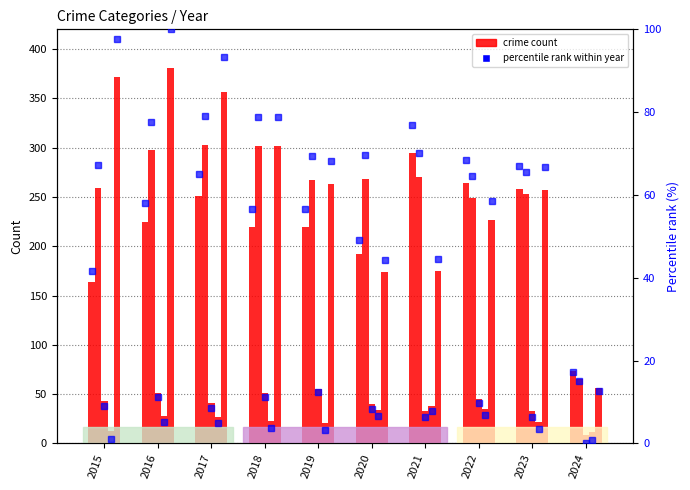

Read the Aggravated Battery value at 2017, to the nearest 5.

305